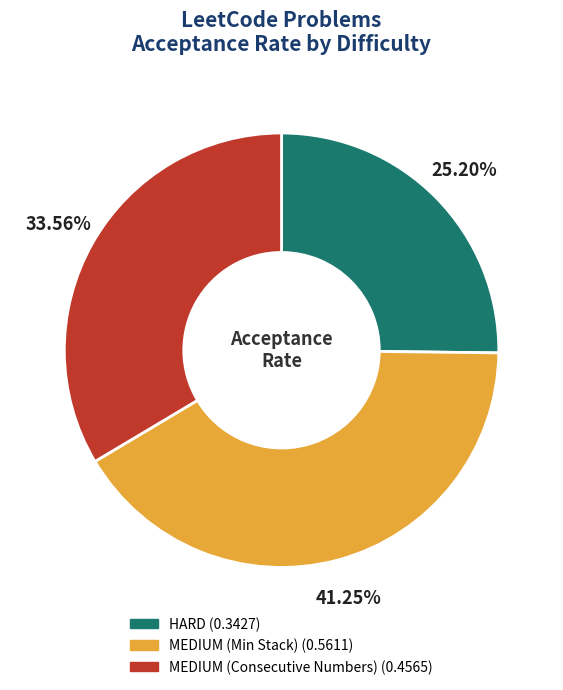

How much of the chart is everything except MEDIUM (Consecutive Numbers)?

66.4%